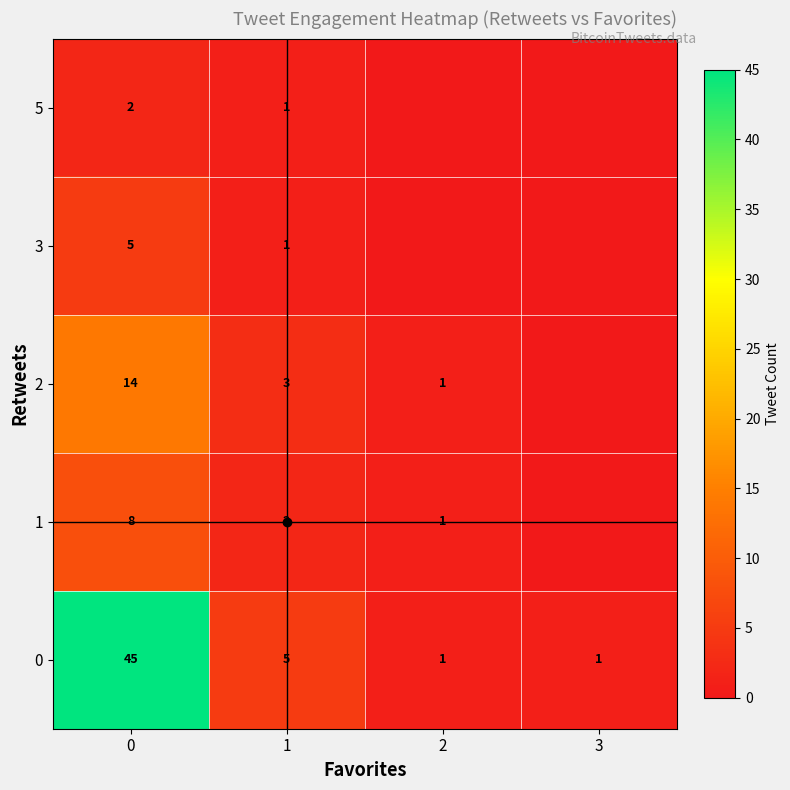

The 3 series shows 5 at 0. True or false?

True